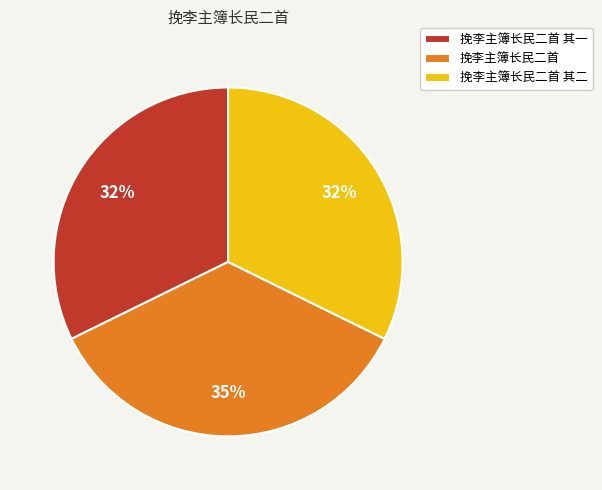

To the nearest percent, what is the difference between the largest and smallest slice percentages?

3%